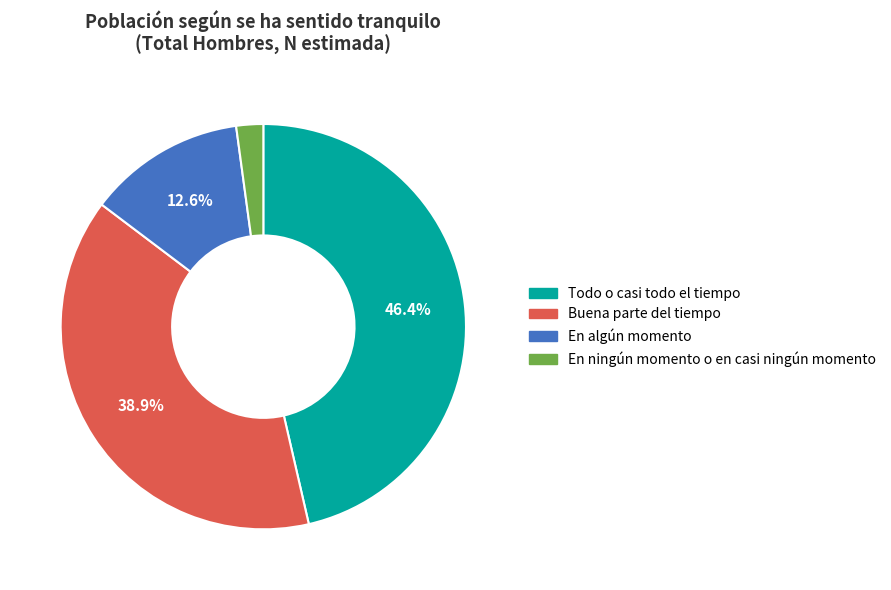

Does En ningún momento o en casi ningún momento represent more than half of the total?

No